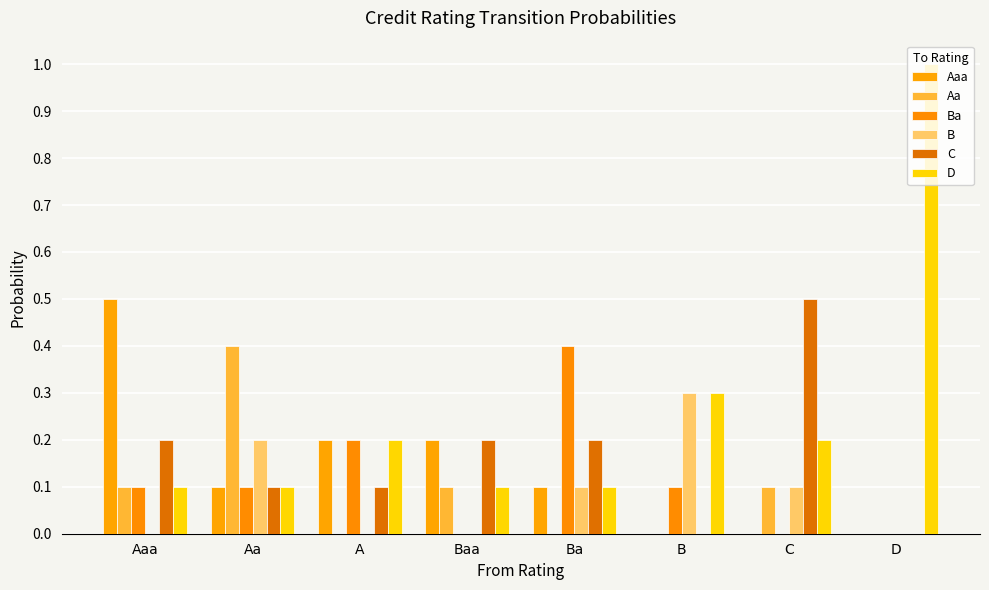

True or false: B has a value of 0.2 at Aa.

True